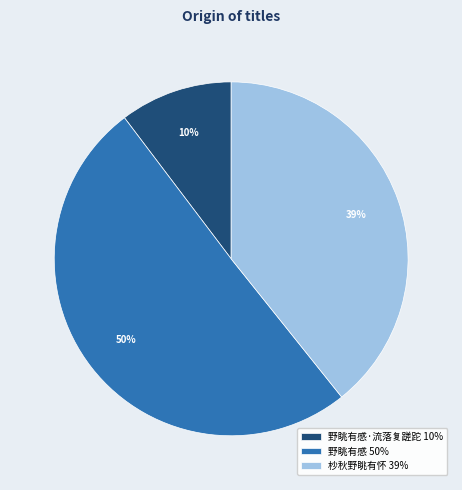

Rank the categories by value from lowest to highest.

野眺有感·流落复蹉跎 10%, 杪秋野眺有怀 39%, 野眺有感 50%